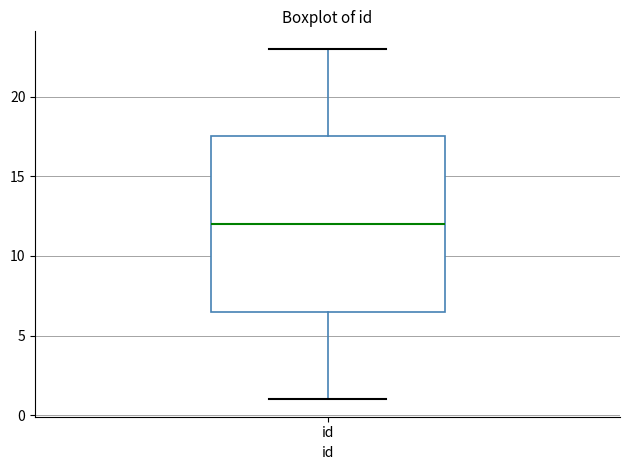

Where is the lower edge of the box for id on the y-axis? The values are not printed on the chart, so give them approximately, as read against the axis.

6.5